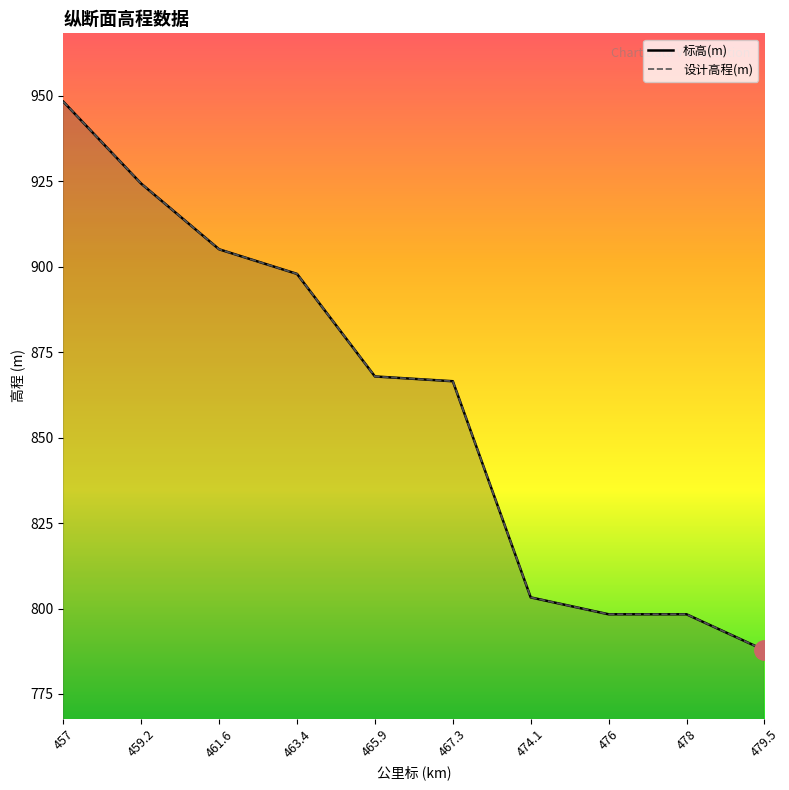

What is the maximum value for 标高(m)?

948.3